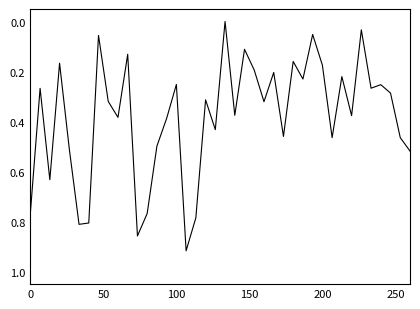

How many lines are shown in the chart?

1